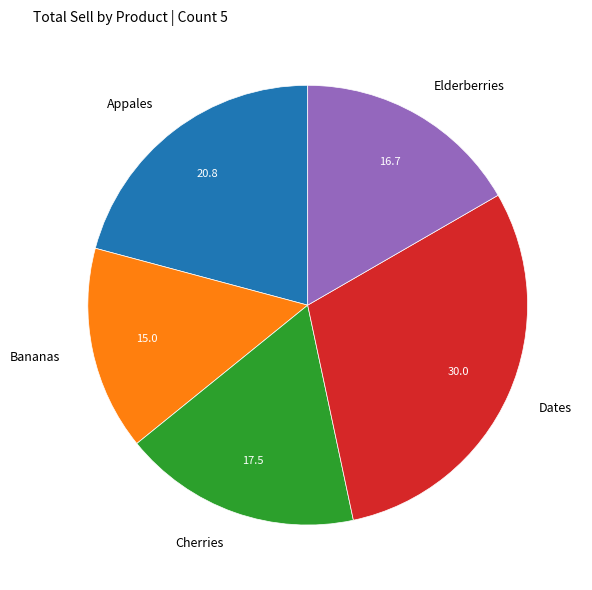

Count the number of slices in the pie.

5